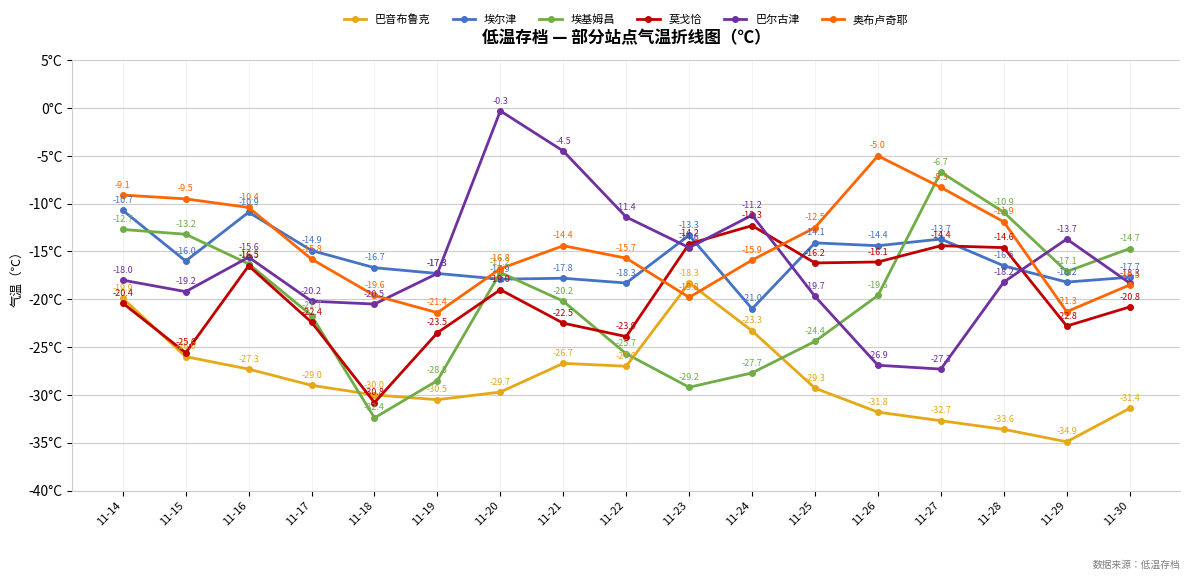

True or false: 巴音布鲁克 and 埃尔津 intersect in this chart.

False